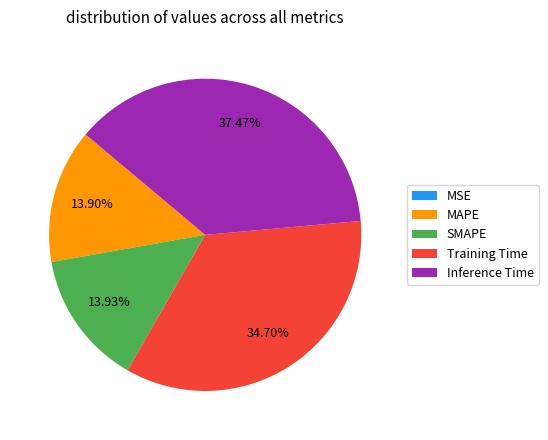

True or false: Inference Time accounts for 27% of the total.

False